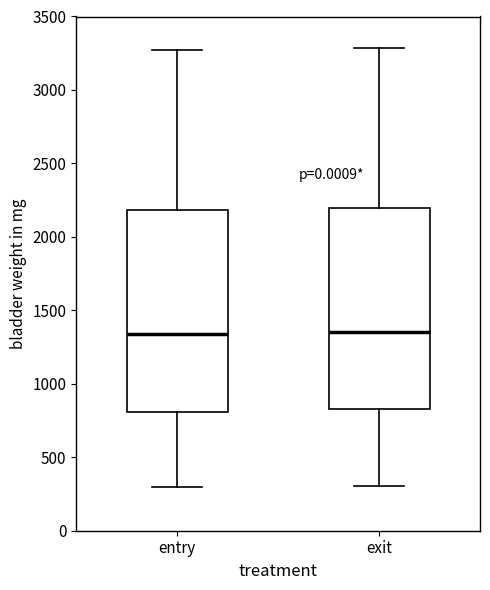

Reading left to right, transcribe this box plot: for each box, give where its median line is, the range the box spans, and where its two whiskers end, as read against the y-axis. The values are not printed on the chart, so give them approximately, as read against the axis.

entry: median 1350, box 800 to 2200, whiskers 300 to 3250
exit: median 1350, box 850 to 2200, whiskers 300 to 3300